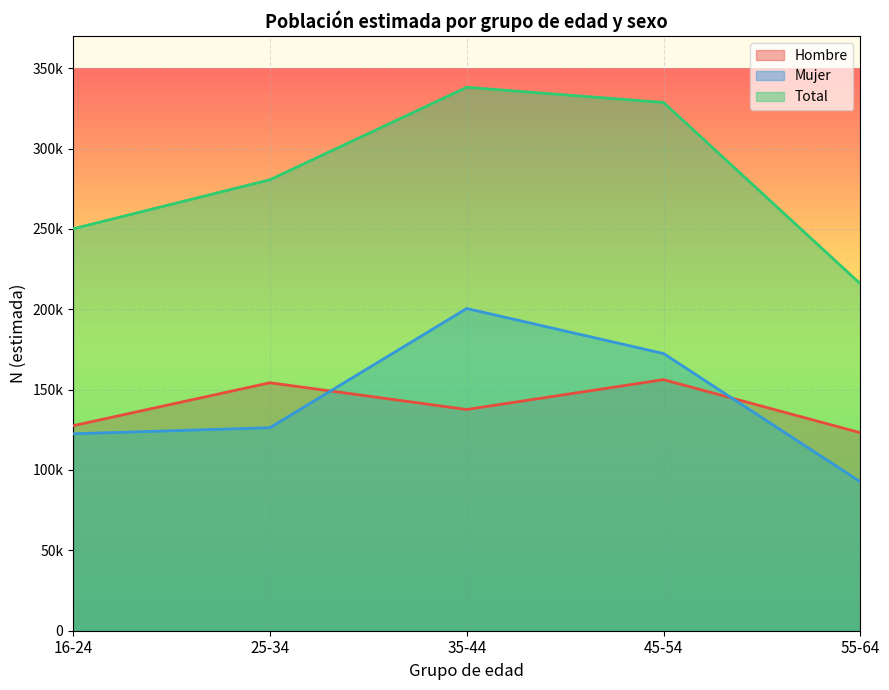

How many data points in Hombre are above 137640?

2